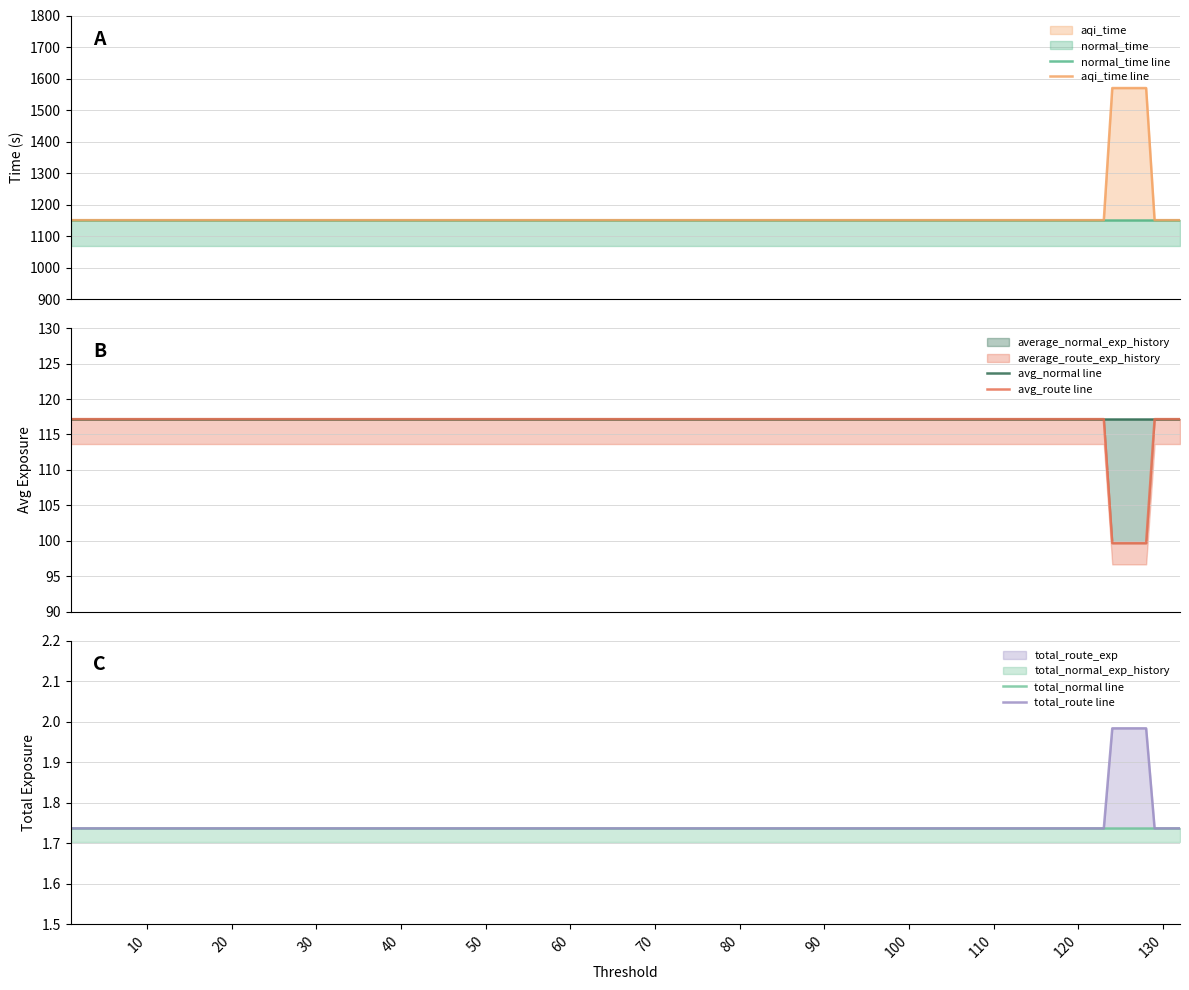

True or false: total_normal_exp_history has more than 2 points higher than both neighbors.

False